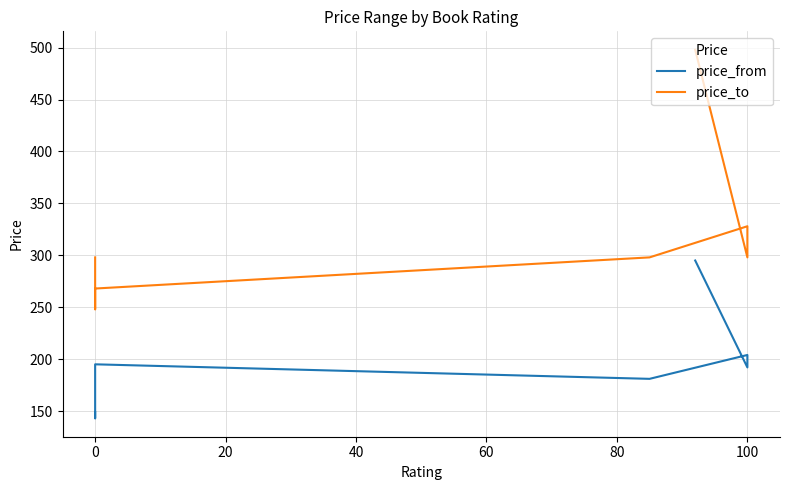

True or false: price_to and price_from cross at least once.

False